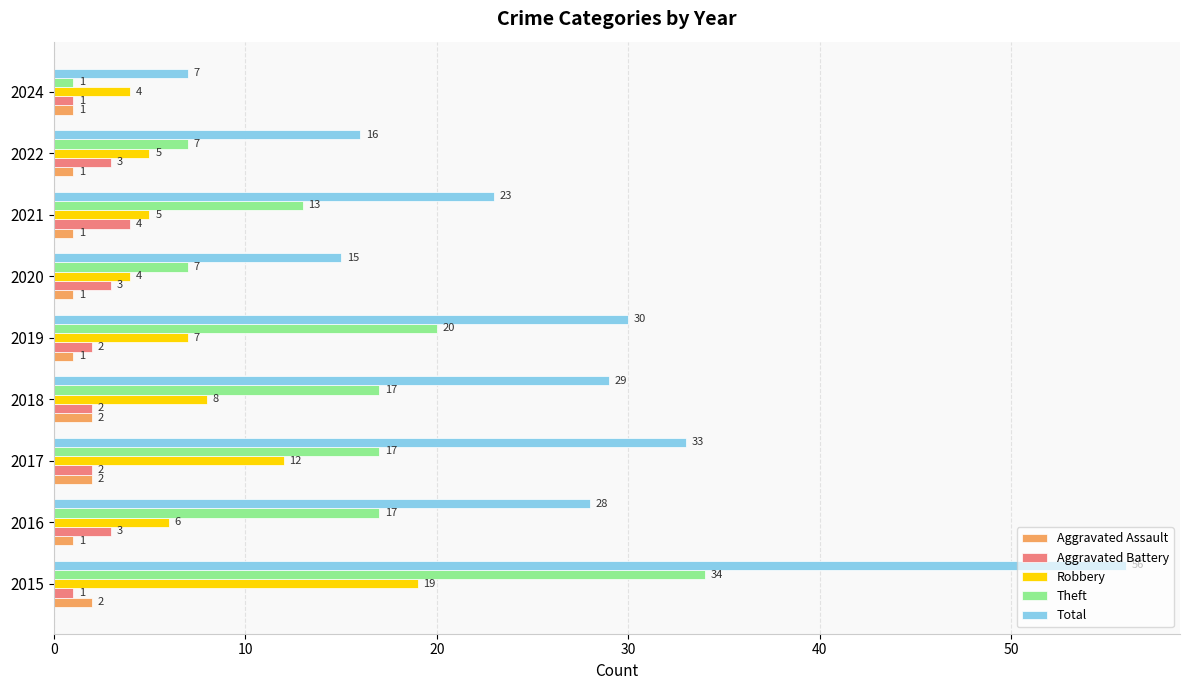

What is the sum of the Total values at 2022 and 2015?

72